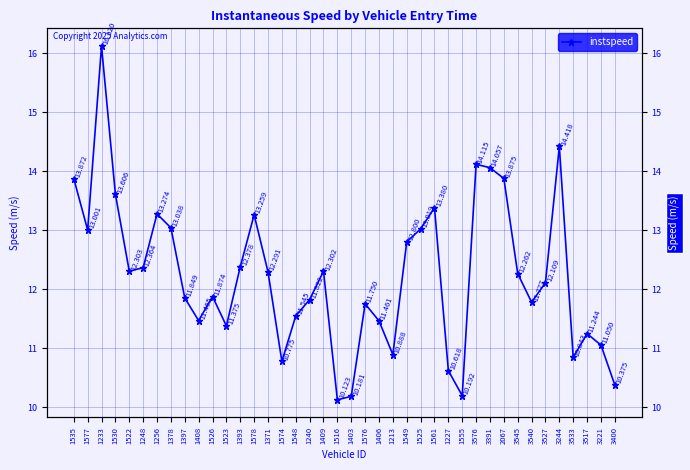

What is the ratio of the value at 1397 to the value at 1256?

0.9